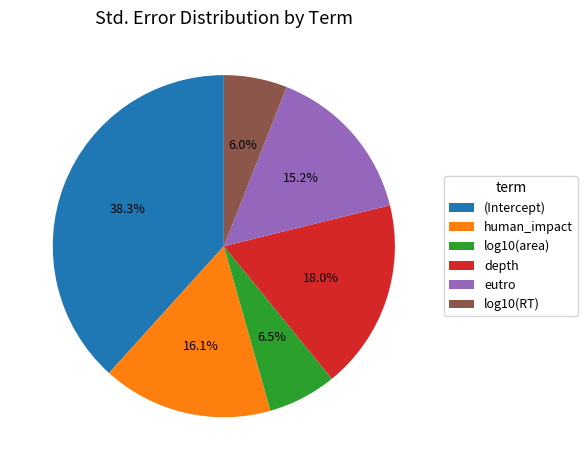

Combined, do log10(RT) and log10(area) account for over 50%?

No